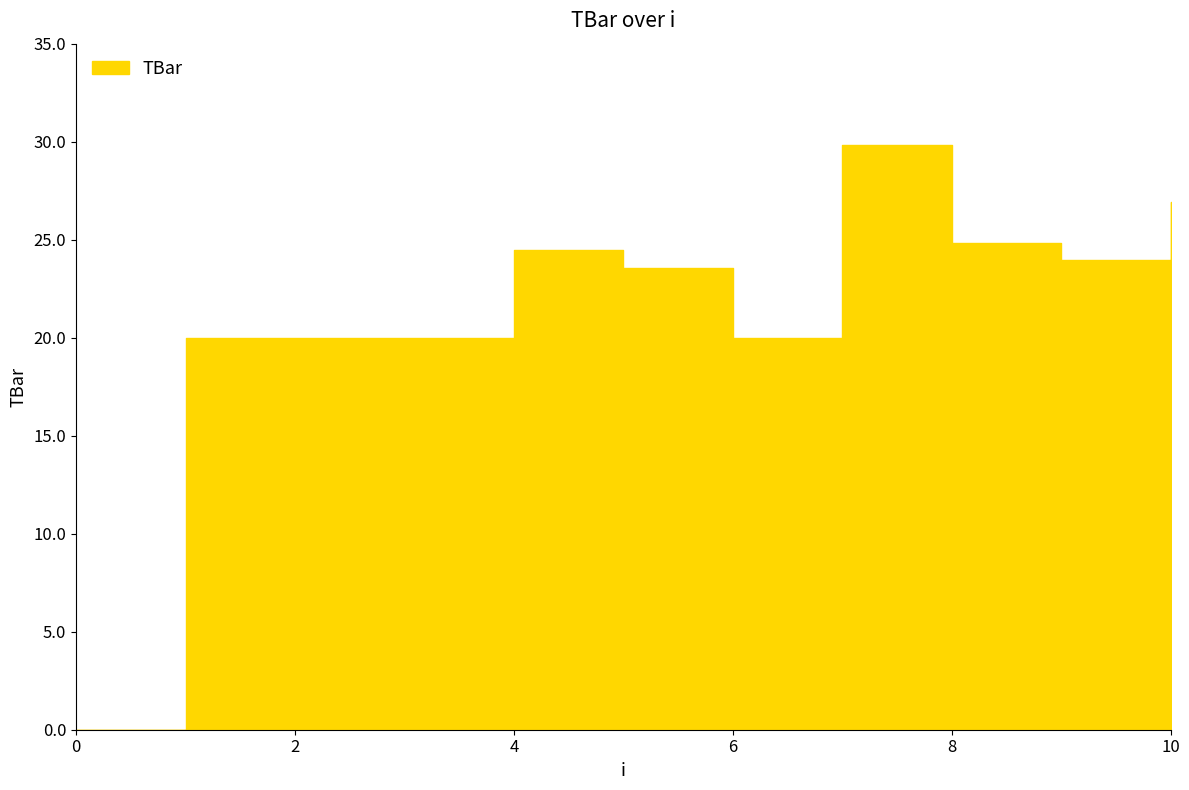

Where is the first local minimum?

6